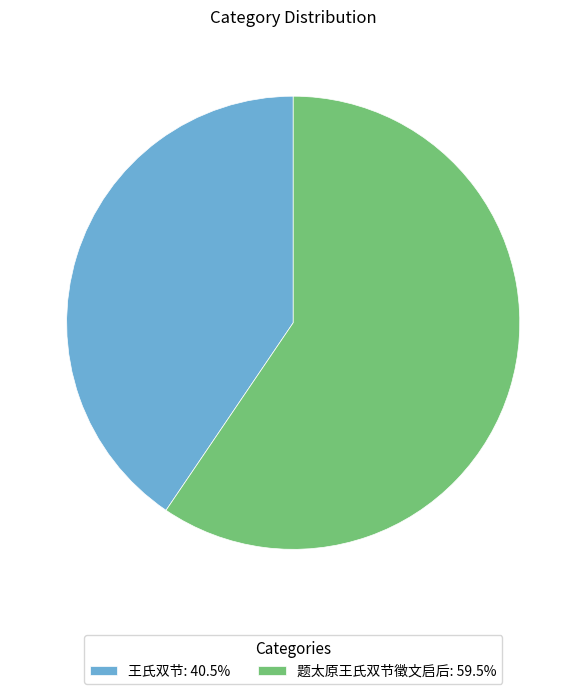

Is the sum of 题太原王氏双节徵文启后: 59.5% and 王氏双节: 40.5% greater than half?

Yes